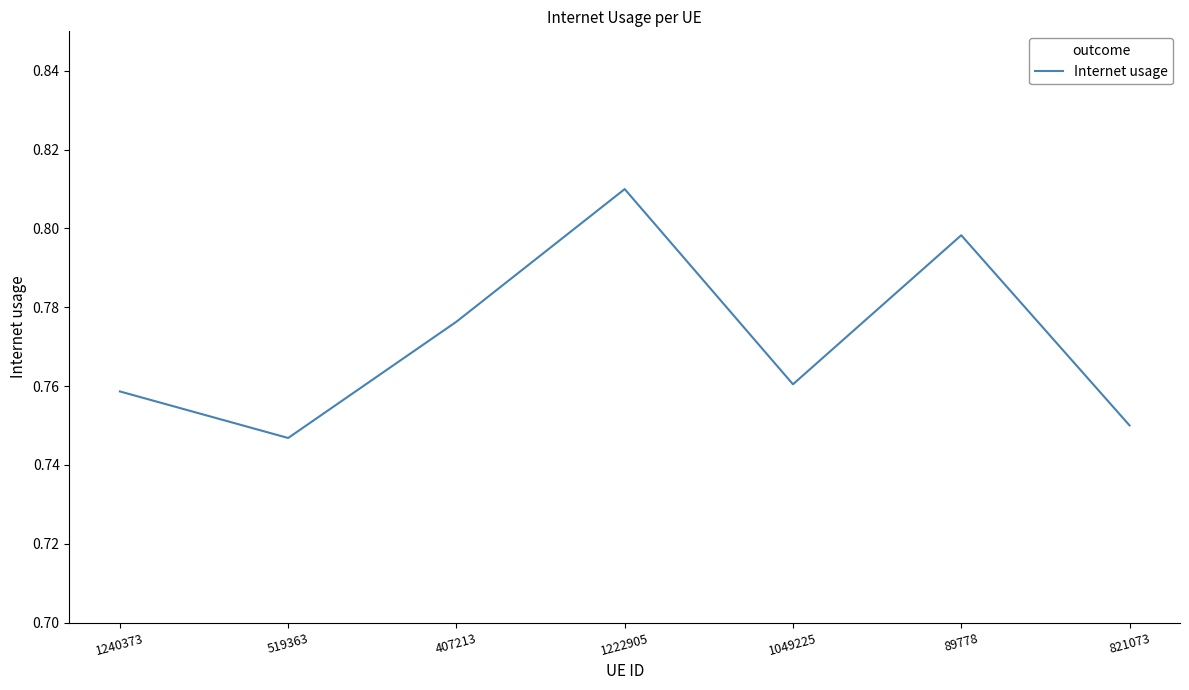

True or false: the data shows 1.0 at 821073.

False